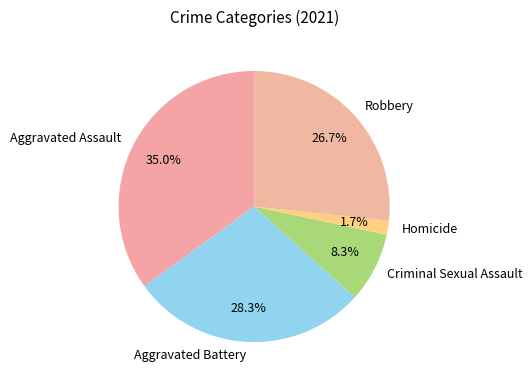

Is it true that Aggravated Battery is 35% of the pie?

False